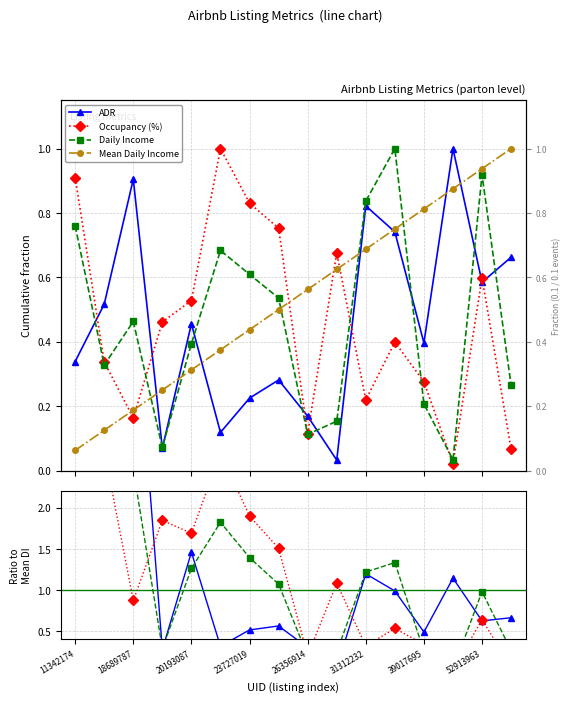

Is the value of Occupancy (%) at 18689787 greater than the value of ADR at 20193087?

No